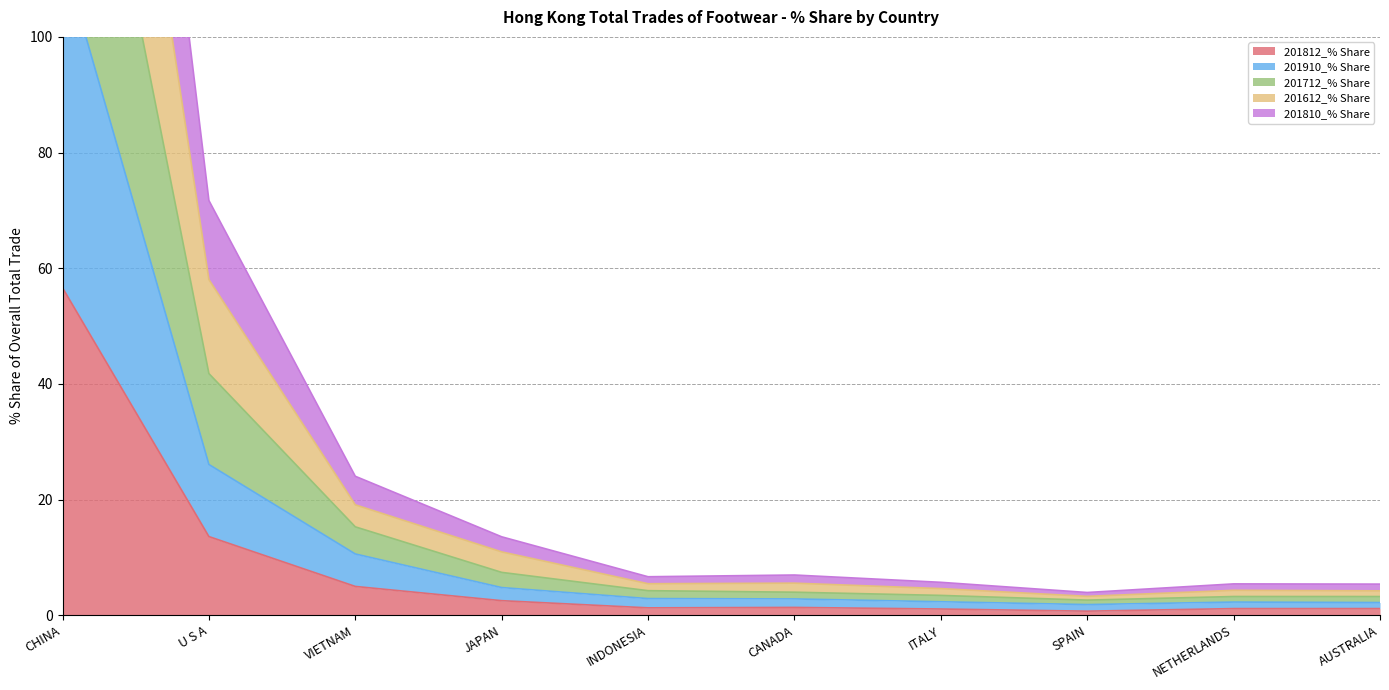

The 201612_% Share series shows 1.4 at CANADA. True or false?

False